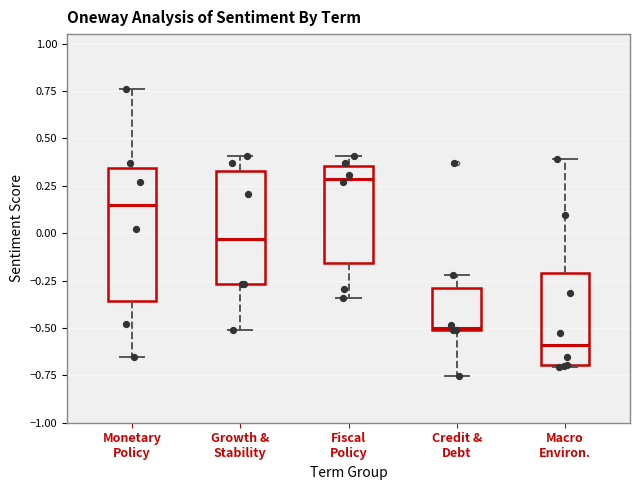

Which box is the tallest, from its lower edge to its upper edge?

Monetary Policy